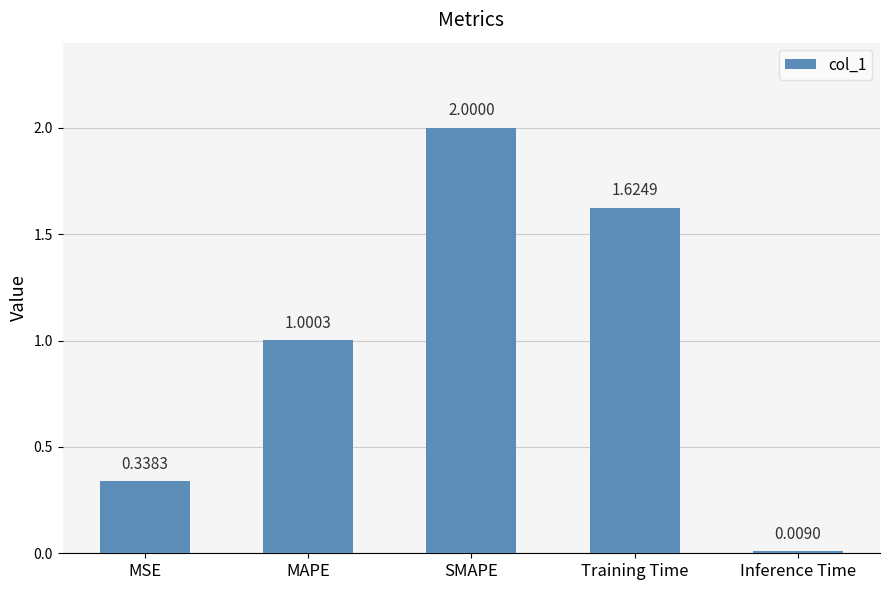

What is the label of the 1st bar from the right?

Inference Time